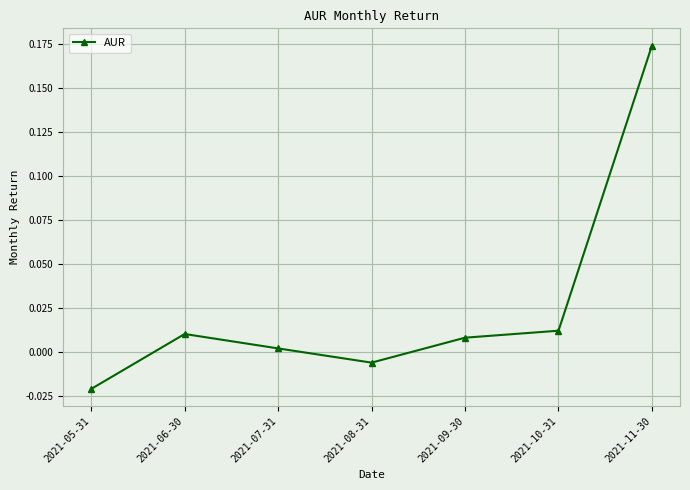

What is the label of the 1st point from the right?

2021-11-30